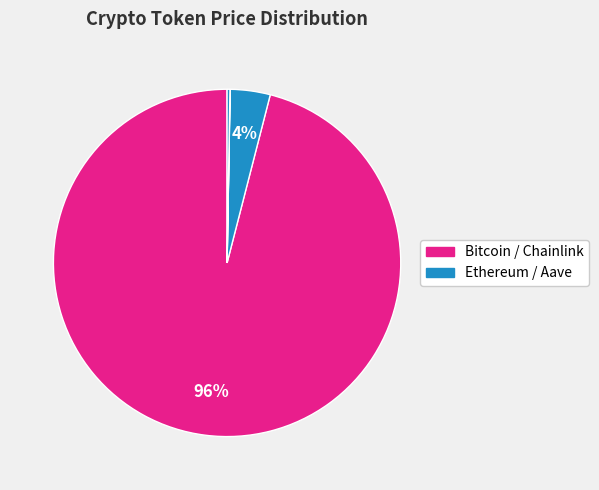

What is the largest slice in the pie chart?

Bitcoin